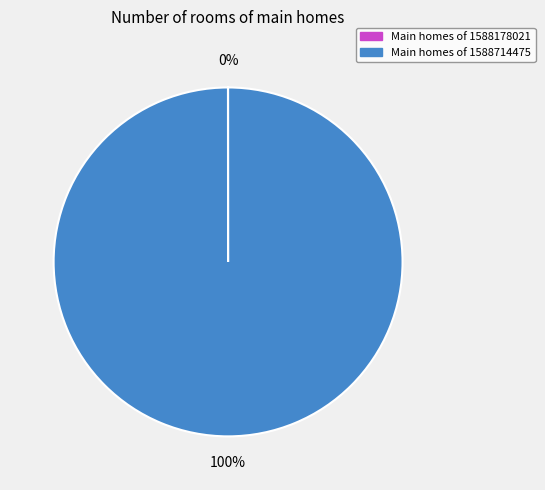

To the nearest percent, what is the average slice percentage?

50%